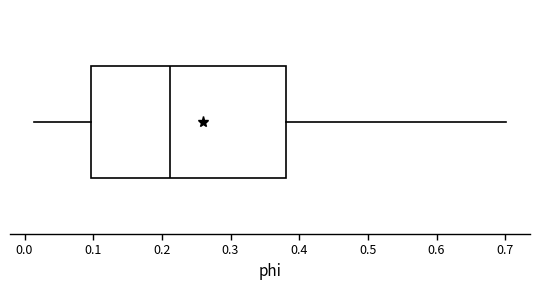

Read this box plot against the x-axis: the position of the median line, the range covered by the box, and the ends of both whiskers. The values are not printed on the chart, so give them approximately, as read against the axis.

median 0.21, box 0.10 to 0.38, whiskers 0.01 to 0.70